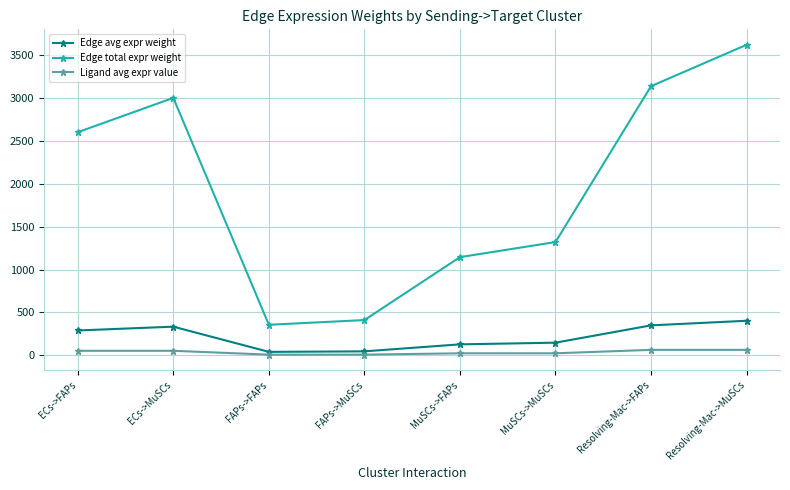

What is the sum of the Edge total expr weight values at ECs->MuSCs and MuSCs->MuSCs?

4322.1